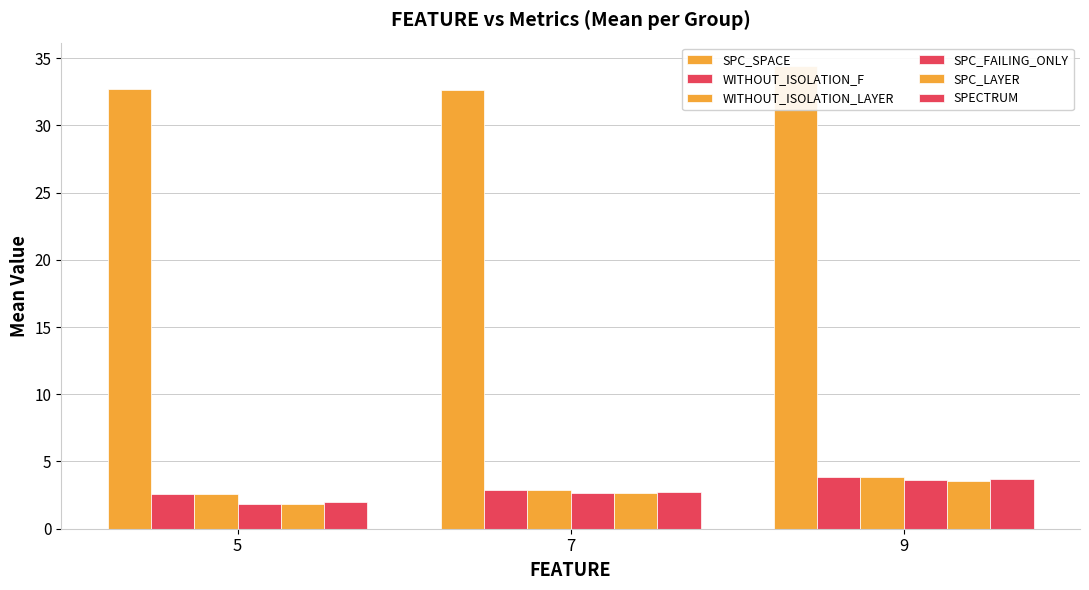

What is the highest value of the WITHOUT_ISOLATION_F series?

3.9